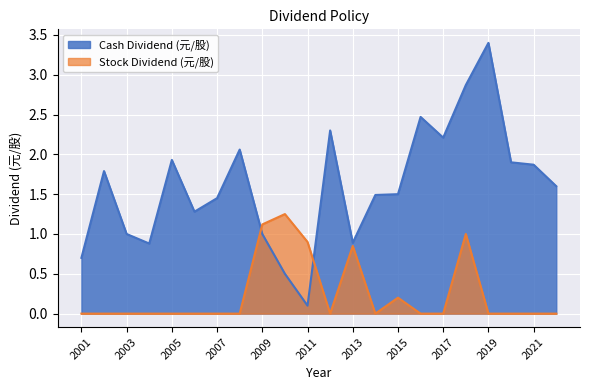

Rank the categories by Stock Dividend (元/股) value from highest to lowest.

2010, 2009, 2018, 2011, 2013, 2015, 2022, 2021, 2020, 2019, 2017, 2016, 2014, 2012, 2008, 2007, 2006, 2005, 2004, 2003, 2002, 2001